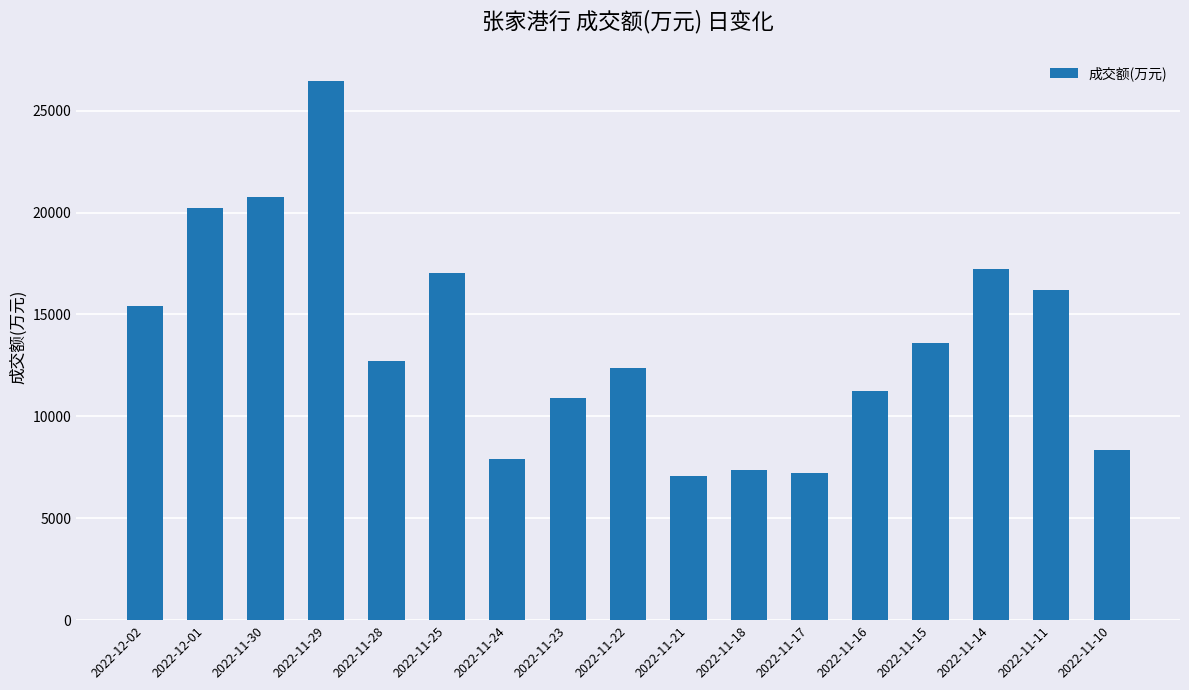

What is the label of the 16th bar from the right?

2022-12-01